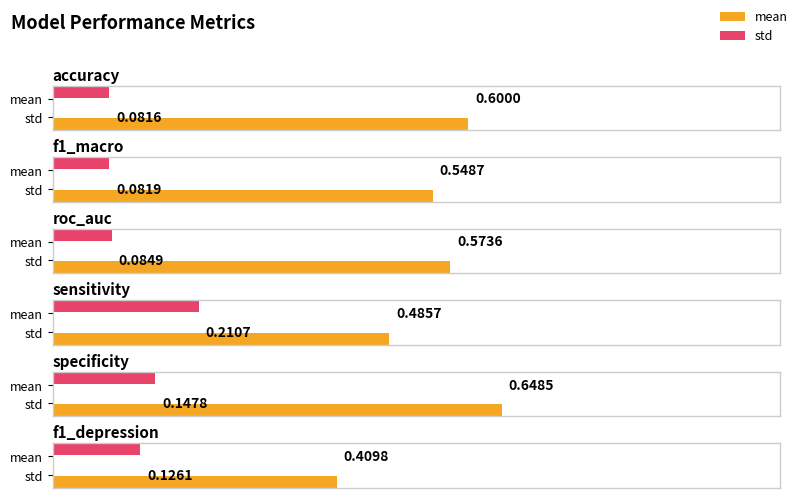

Rank the series by their average value, from lowest to highest.

std, mean